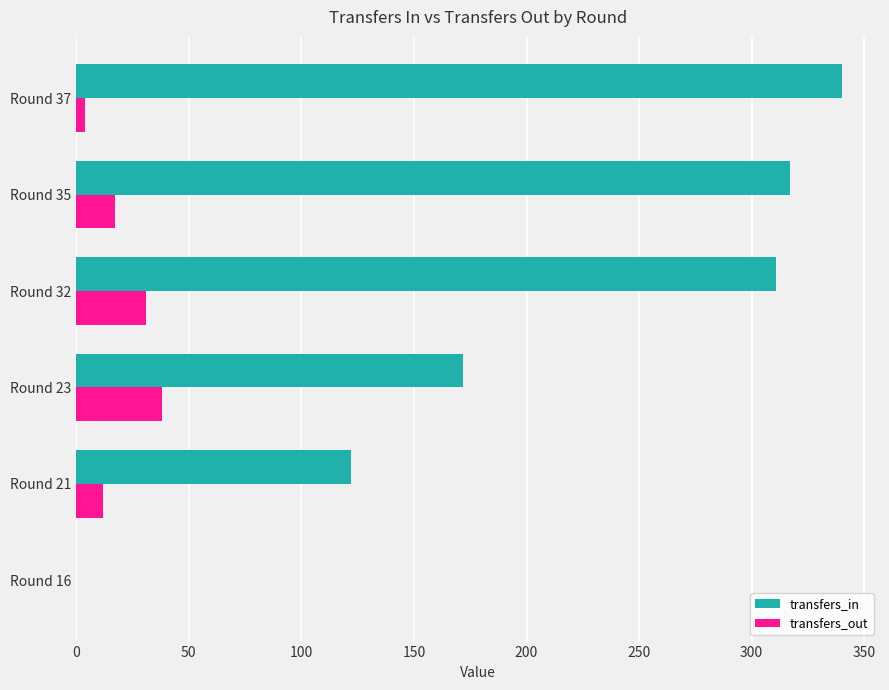

What is the maximum value for transfers_in?

340